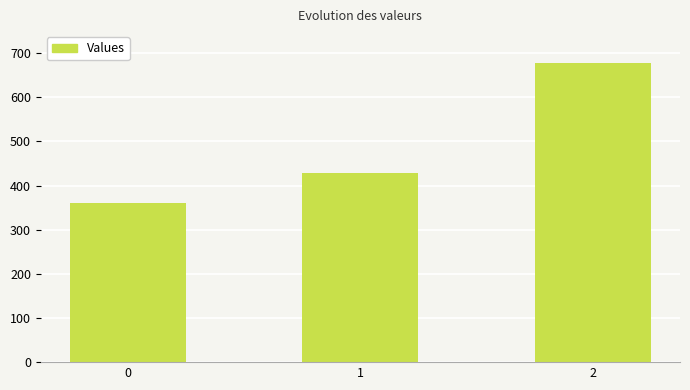

Reading left to right, list all the values displayed in this chart.

0=360.0	1=428.6	2=677.8